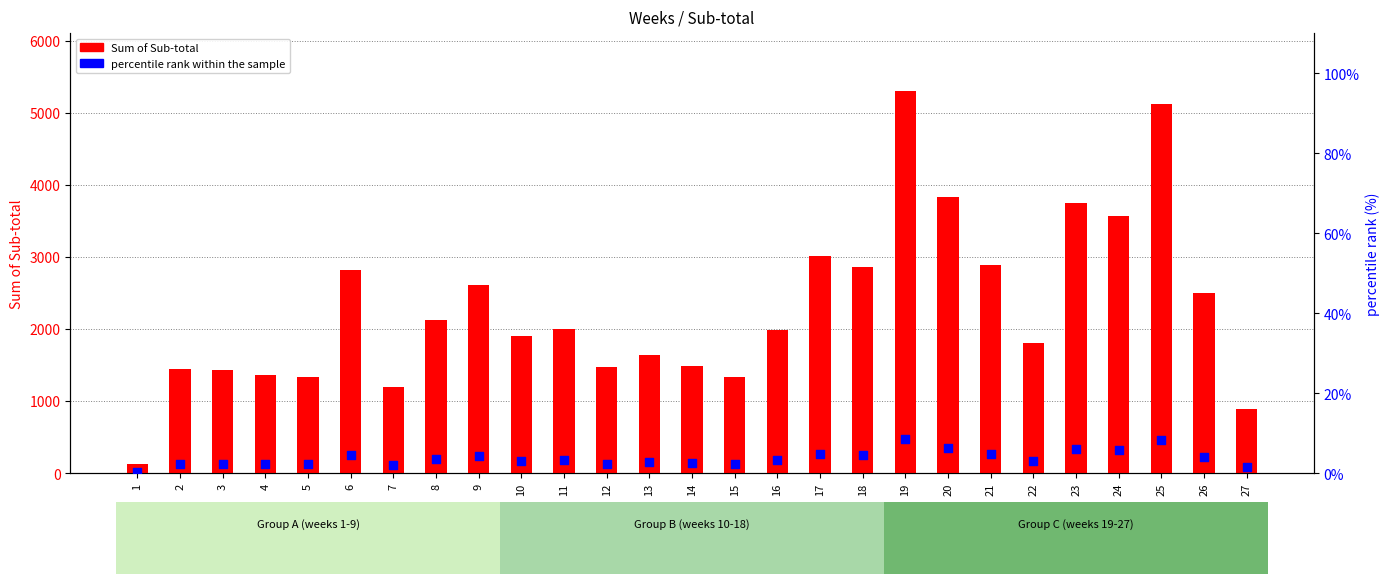

Which series reaches the maximum Y coordinate?

Sum of Sub-total